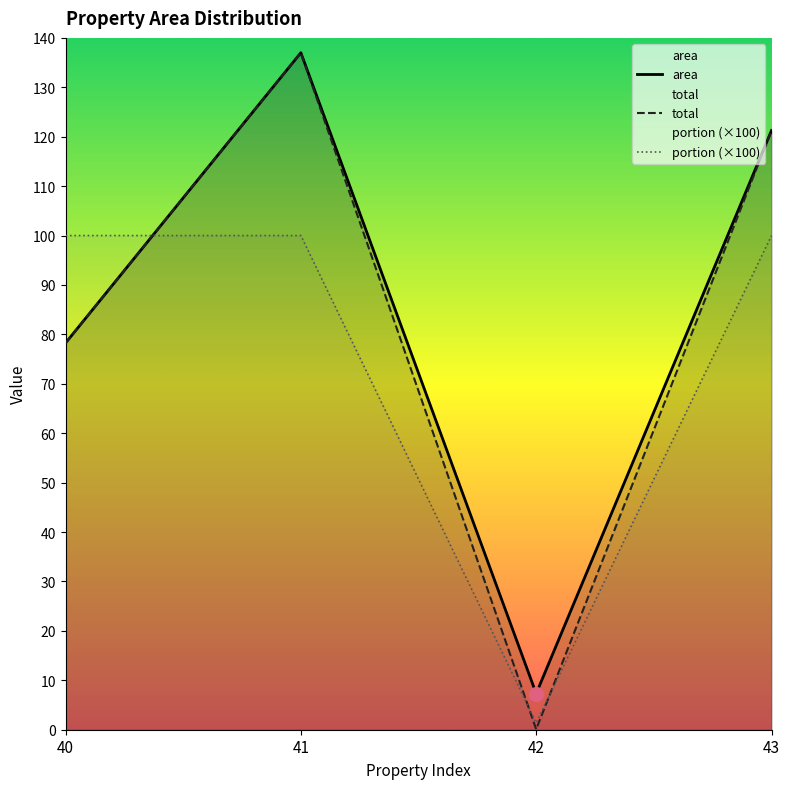

In total, how many points are higher than both neighbors (excluding endpoints)?

1